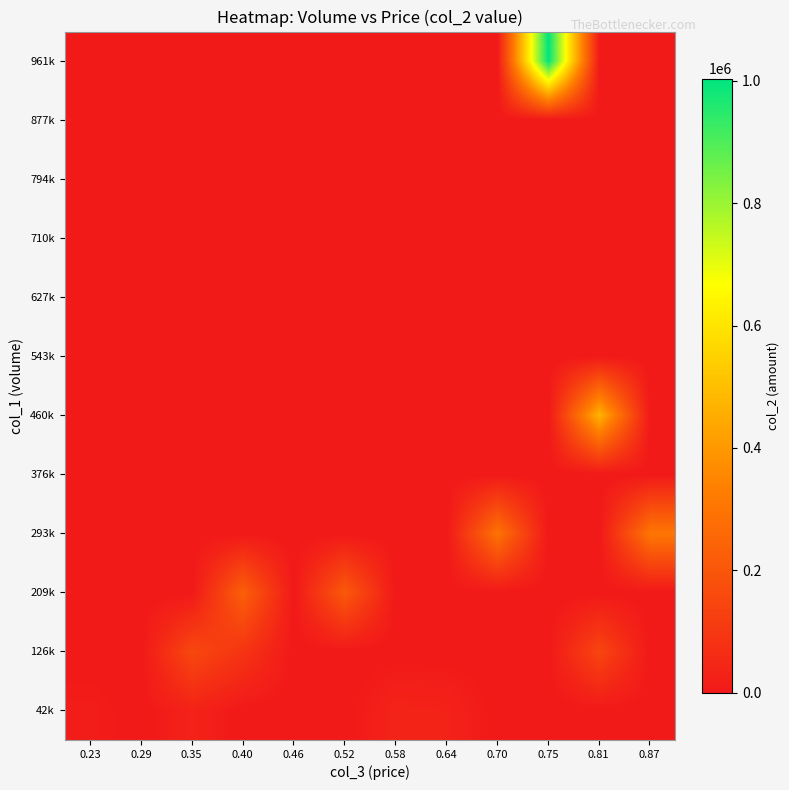

Which category has the highest value across all series?

0.75